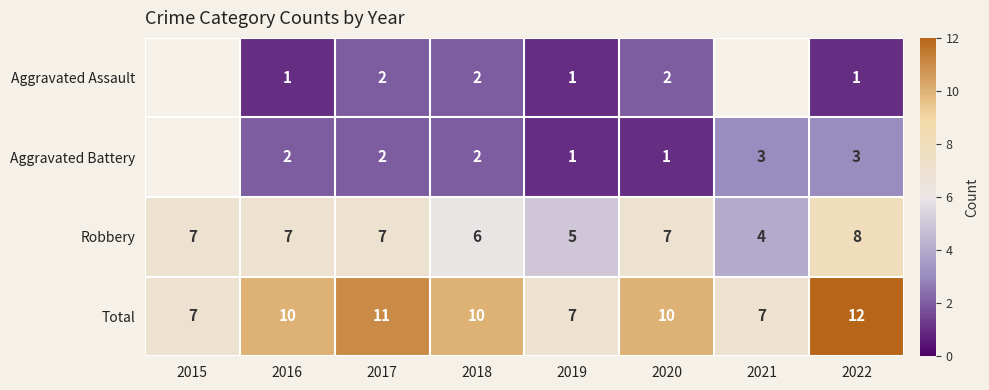

At 2020, list the series in order from smallest to largest.

Aggravated Battery, Aggravated Assault, Robbery, Total